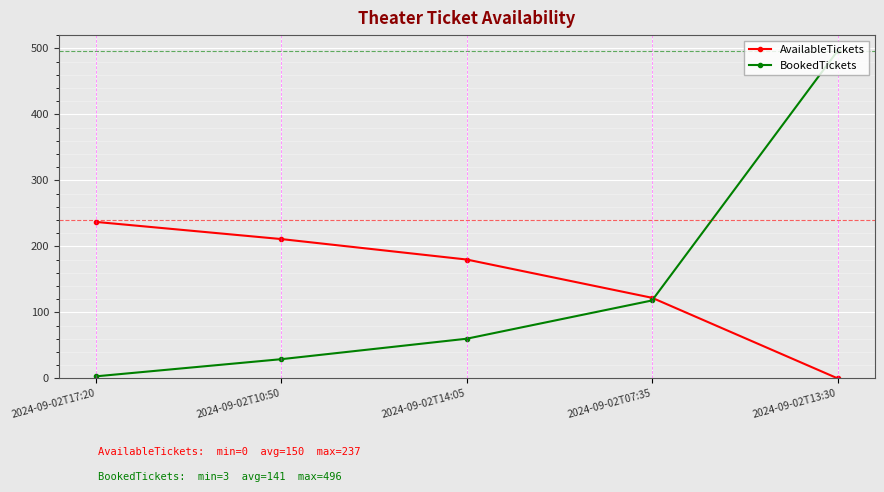

What is the average value of the BookedTickets series?

141